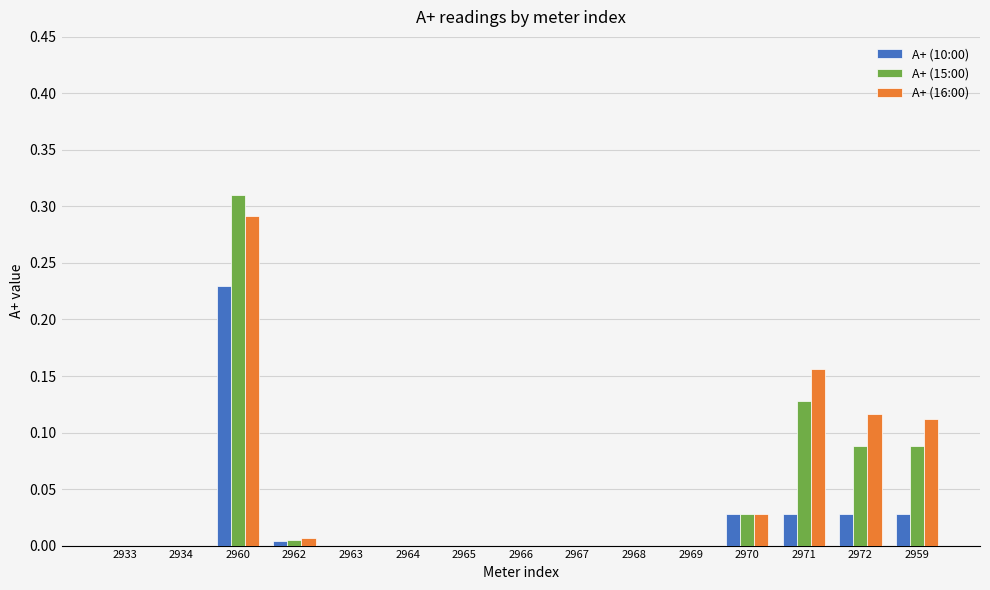

Is the value of А+ (15:00) at 2972 greater than the value of А+ (10:00) at 2962?

Yes